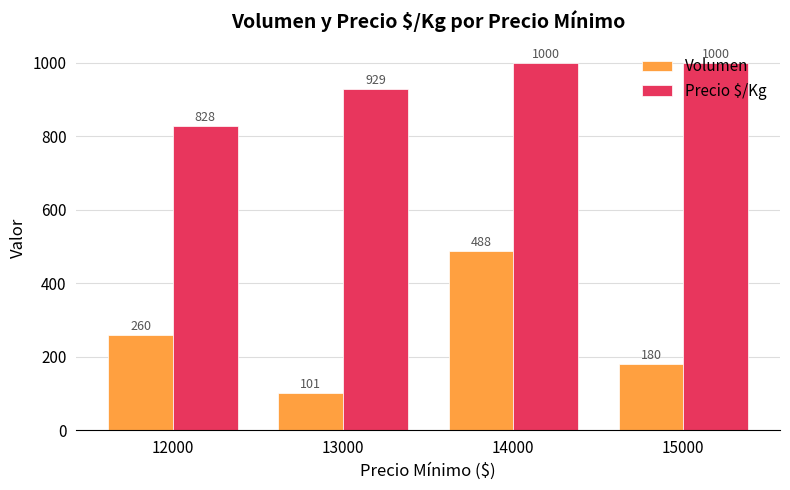

What is the approximate value of Precio $/Kg at 13000, to the nearest 50?

950